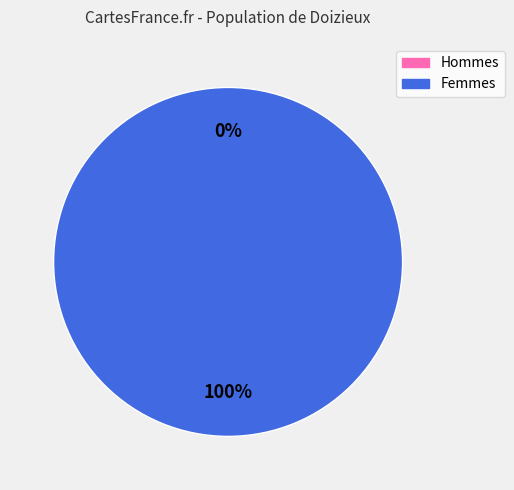

Is it true that 1580231971 is 100% of the pie?

True